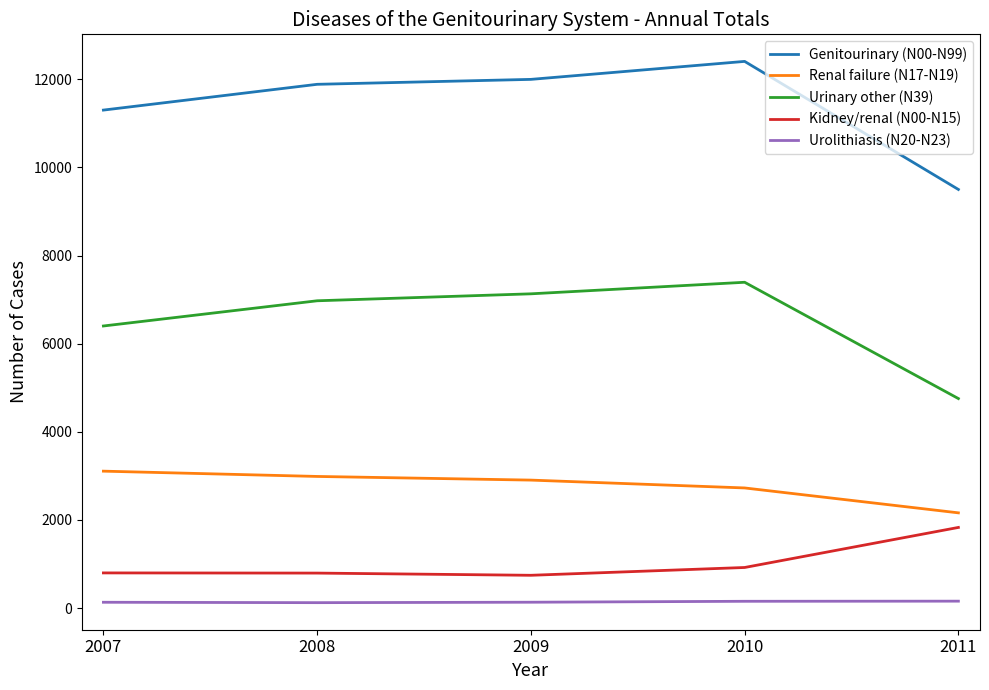

What is the sum of the Kidney/renal (N00-N15) values at 2011 and 2009?

2576